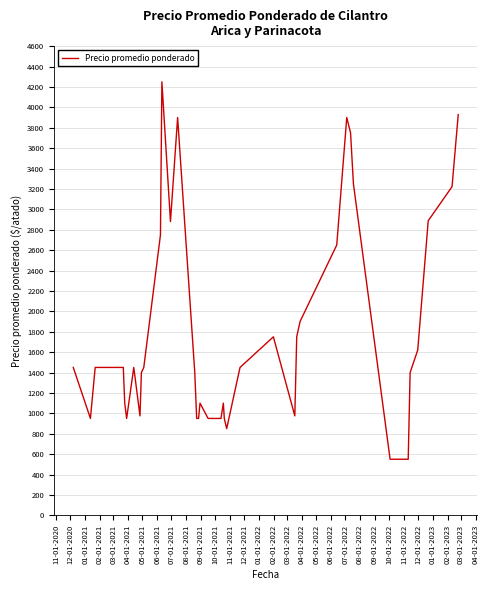

What is the minimum value shown in the chart?

550